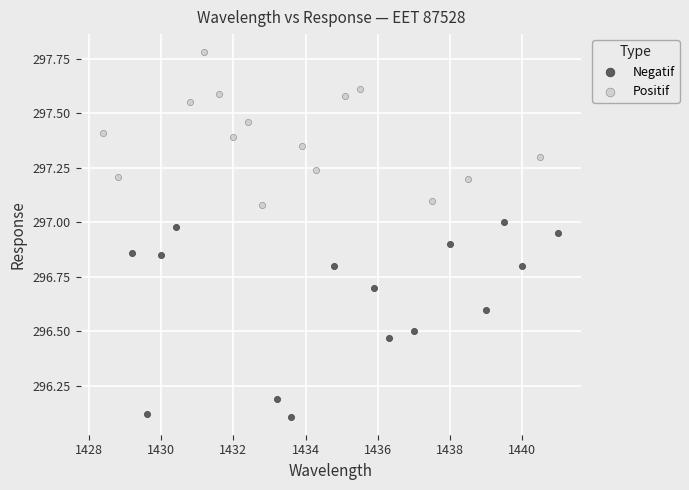

Which series reaches the maximum Y coordinate?

Positif